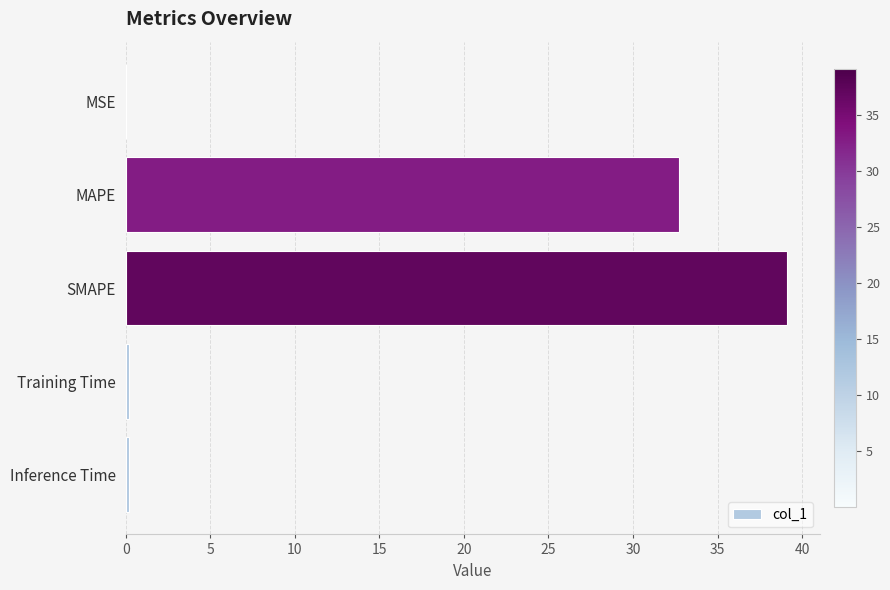

Does the chart contain stacked bars?

No